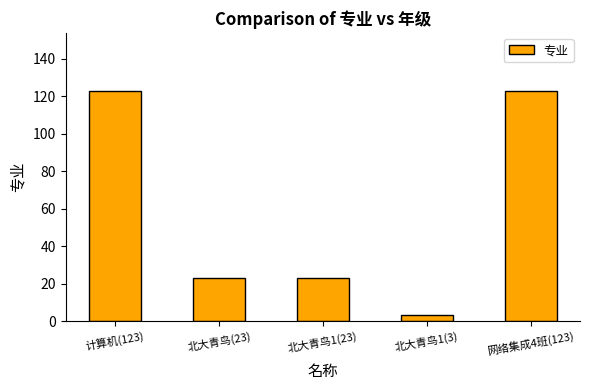

What is the difference between the second highest and minimum values?

120